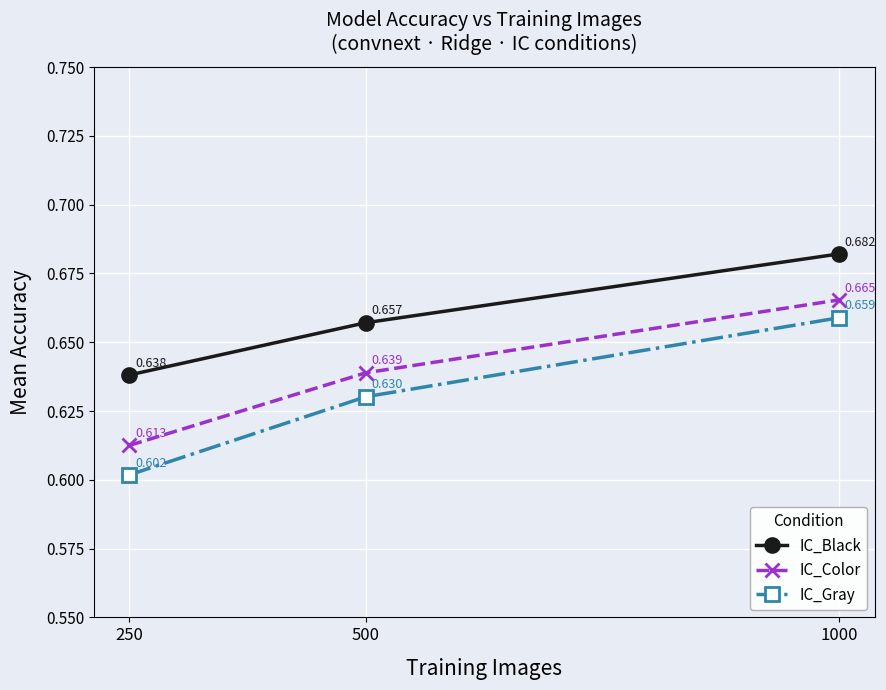

Which series has the largest total across all categories?

IC_Black